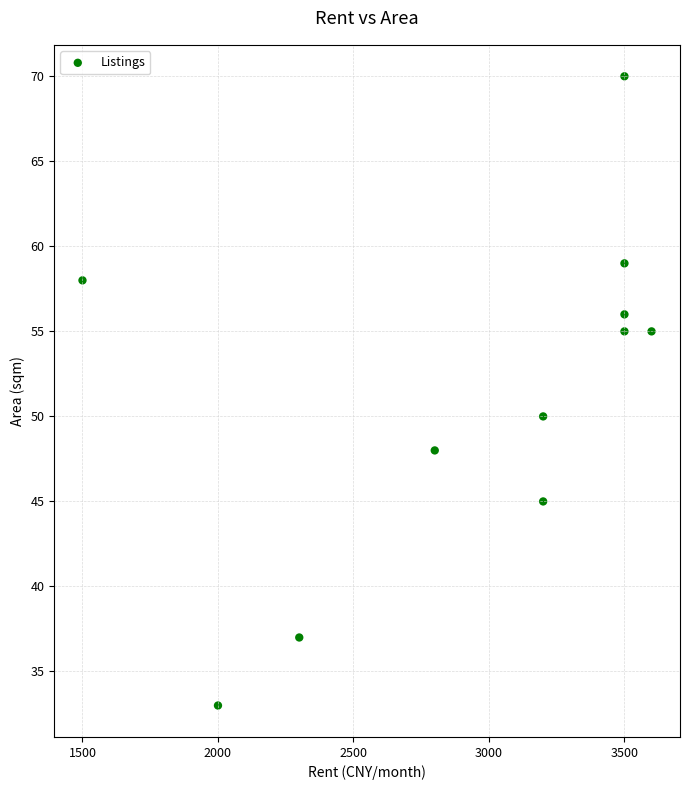

What Y value in the scatter plot is closest to 51?

50